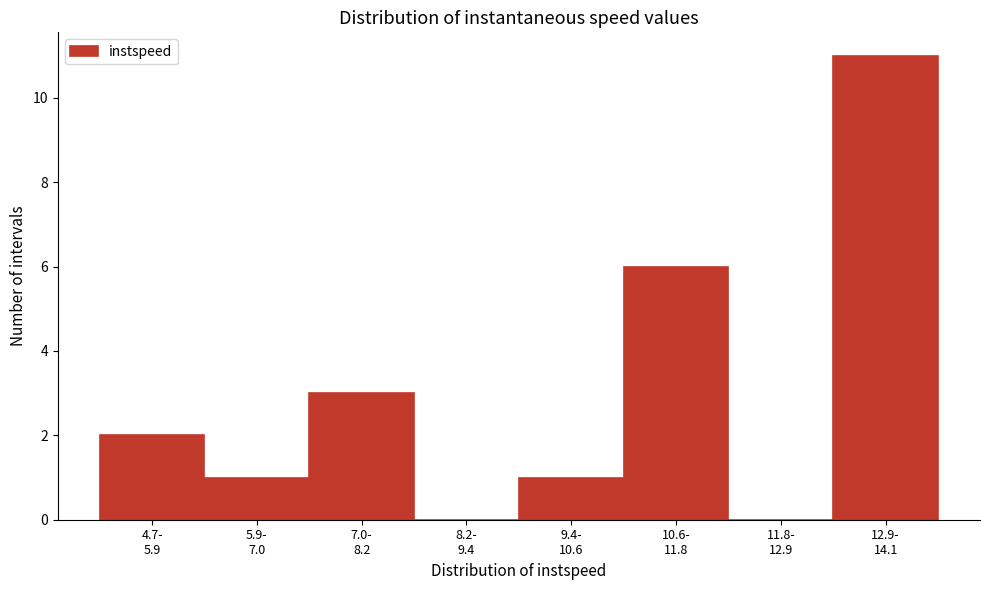

What is the sum of all values?

24